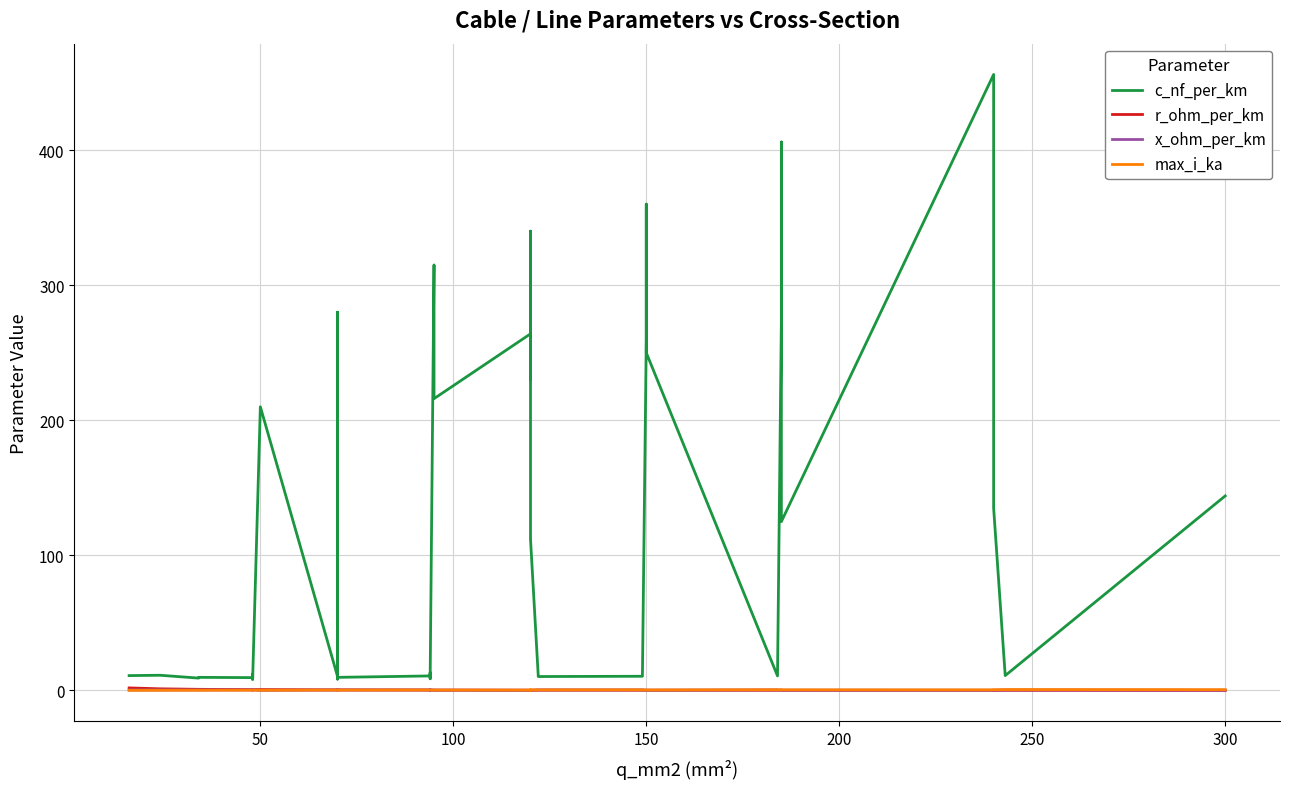

What is the value of the c_nf_per_km point at the 22nd from the left?

230.0